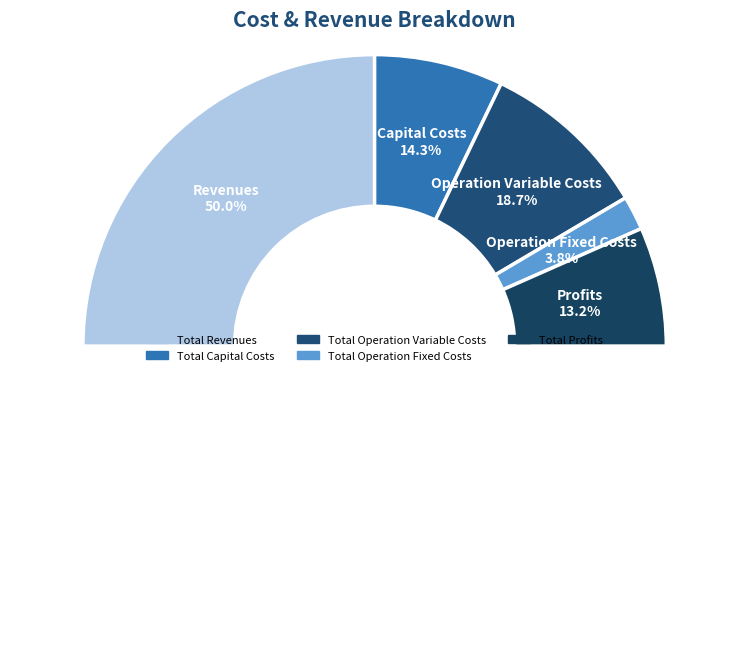

True or false: Total Operation Variable Costs accounts for 19% of the total.

True